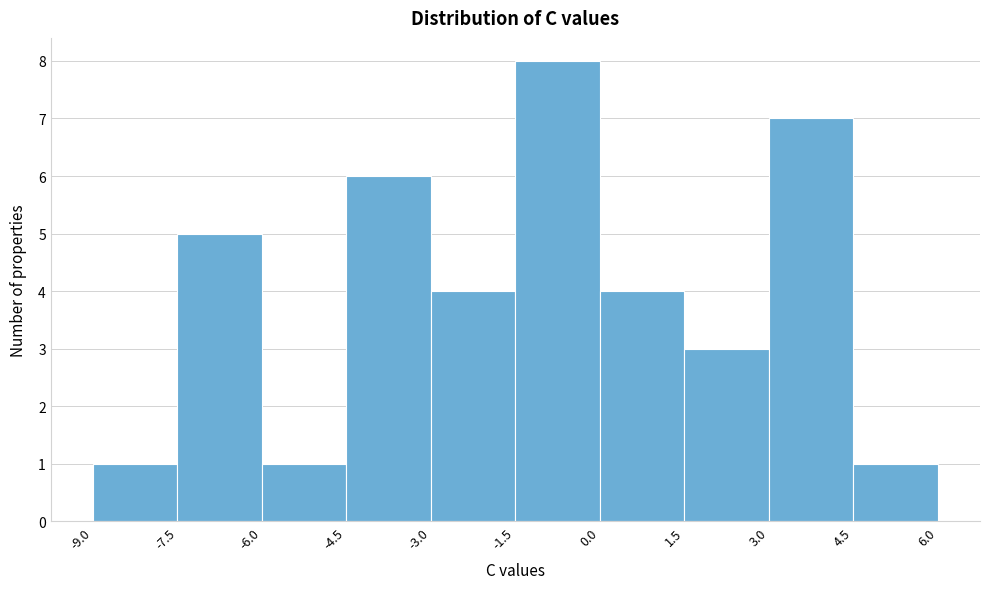

Which range on the x-axis has the tallest bar?

-1.5 to 0.0